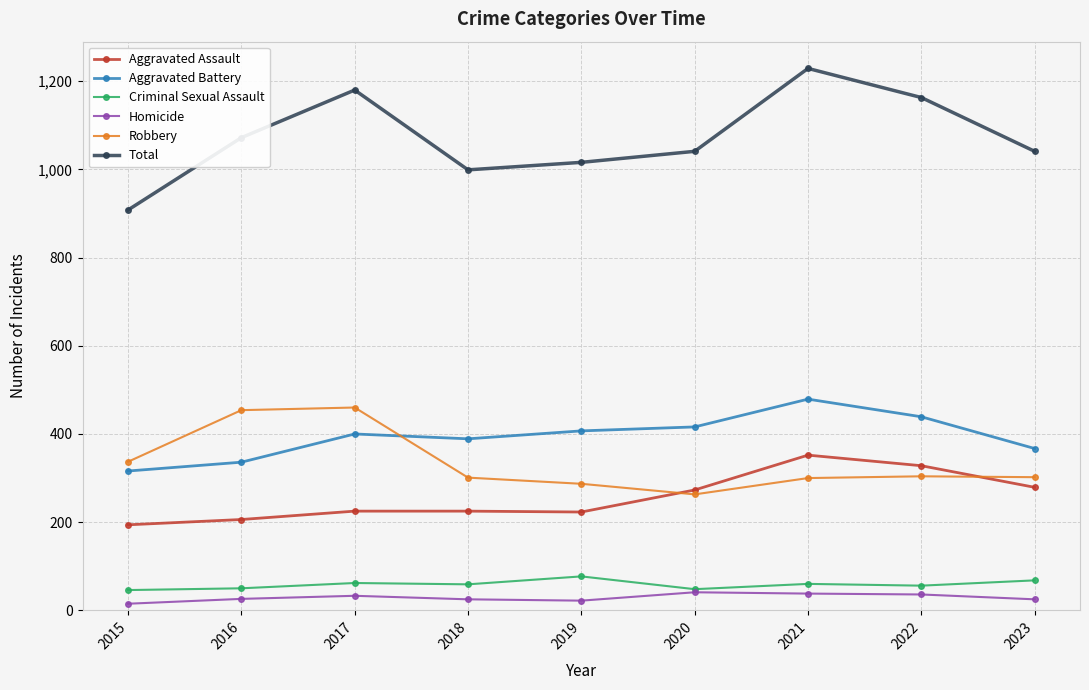

True or false: Aggravated Assault has a value of 279 at 2023.

True